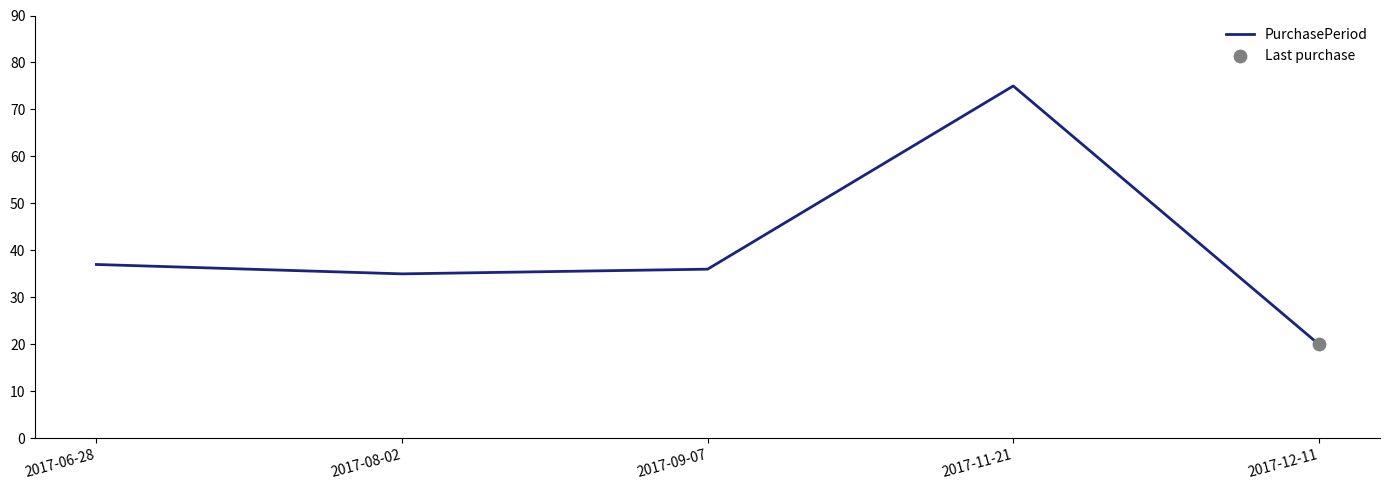

Which has a higher value, 2017-09-07 or 2017-06-28?

2017-06-28